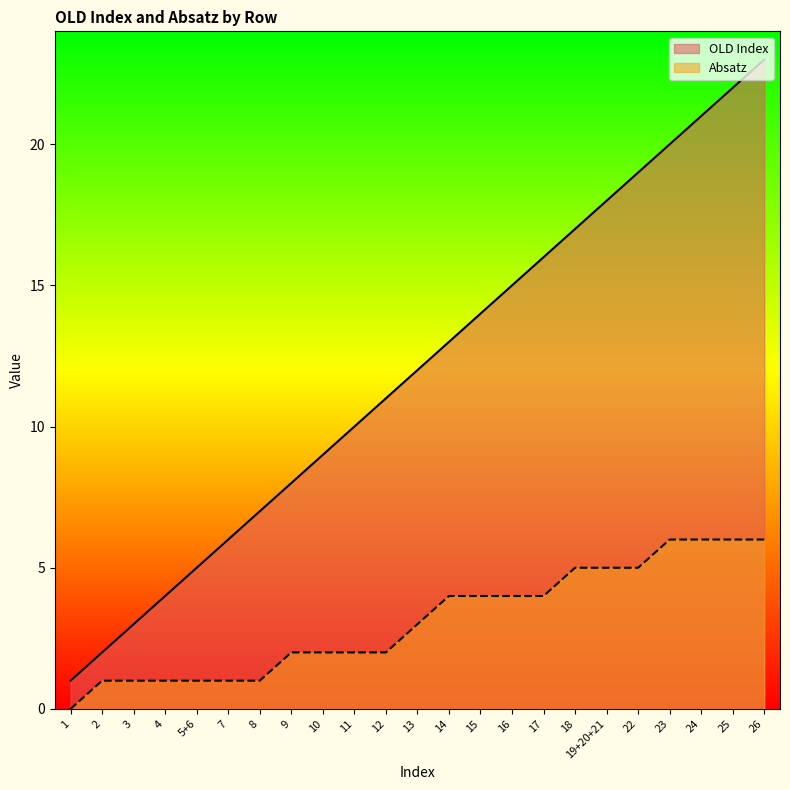

How many values in the Absatz series exceed 3?

11